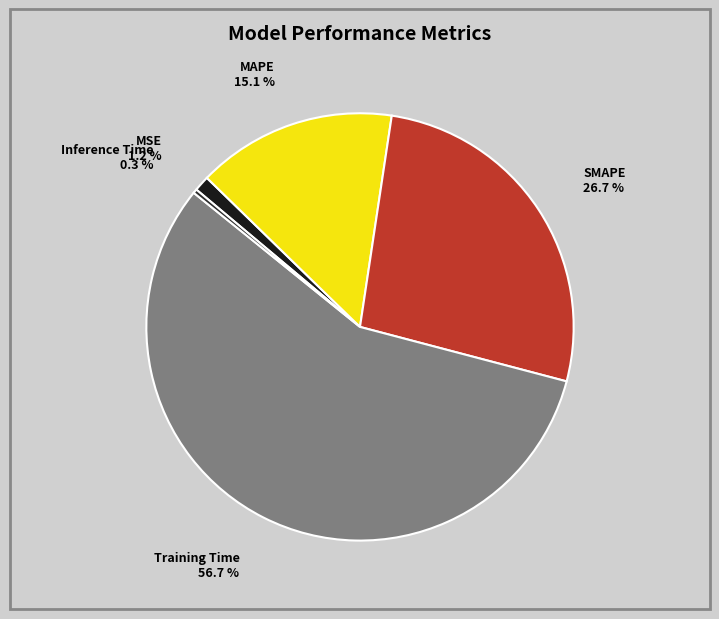

Is it true that Inference Time is 0% of the pie?

True